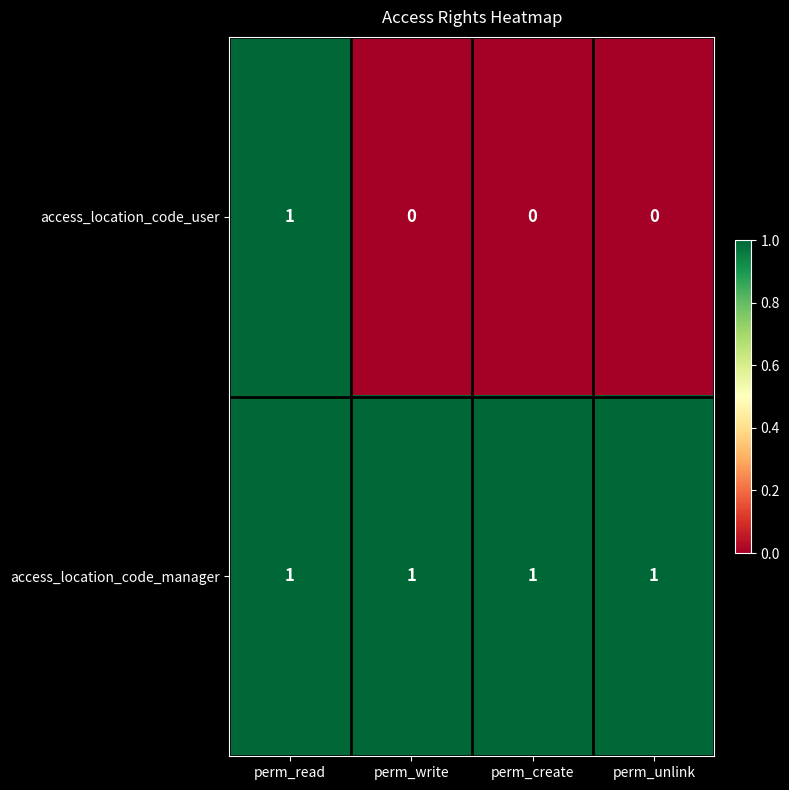

Reading right to left, transcribe all the data shown in this chart.

access_location_code_user: 0	0	0	1
access_location_code_manager: 1	1	1	1